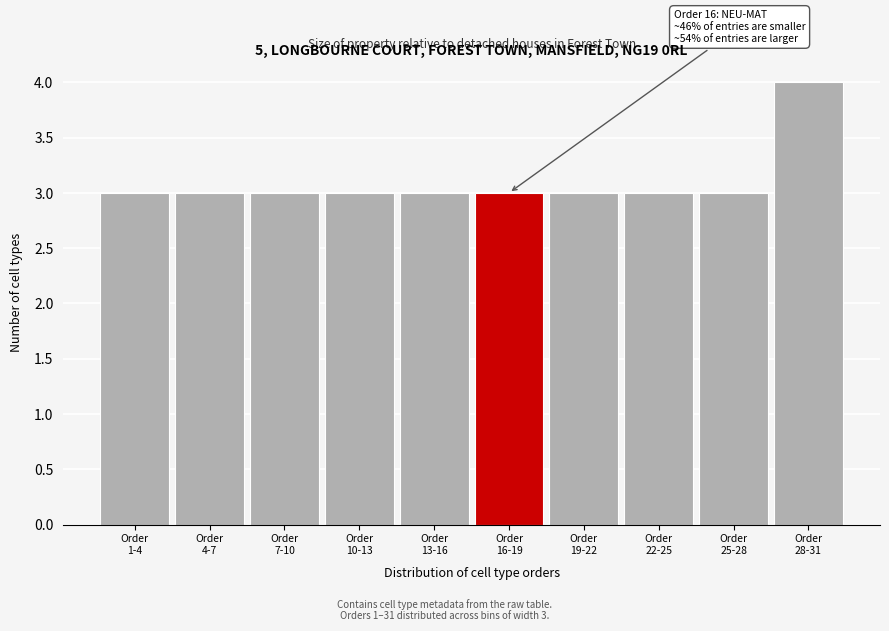

Reading left to right, list all the values displayed in this chart.

3	3	3	3	3	3	3	3	3	4